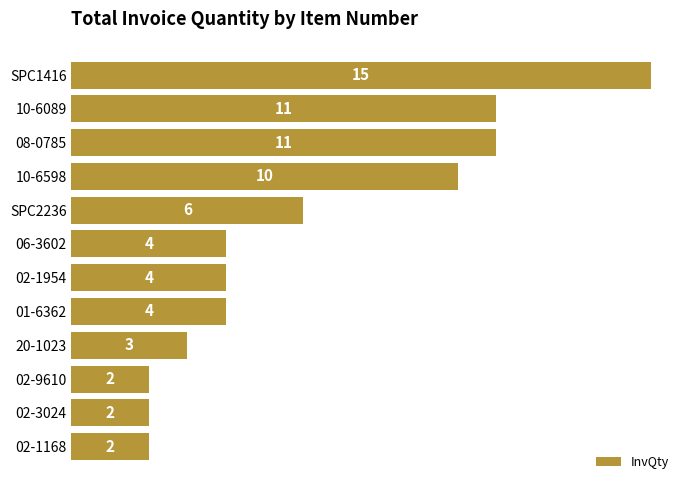

What is the label of the 9th bar from the top?

20-1023